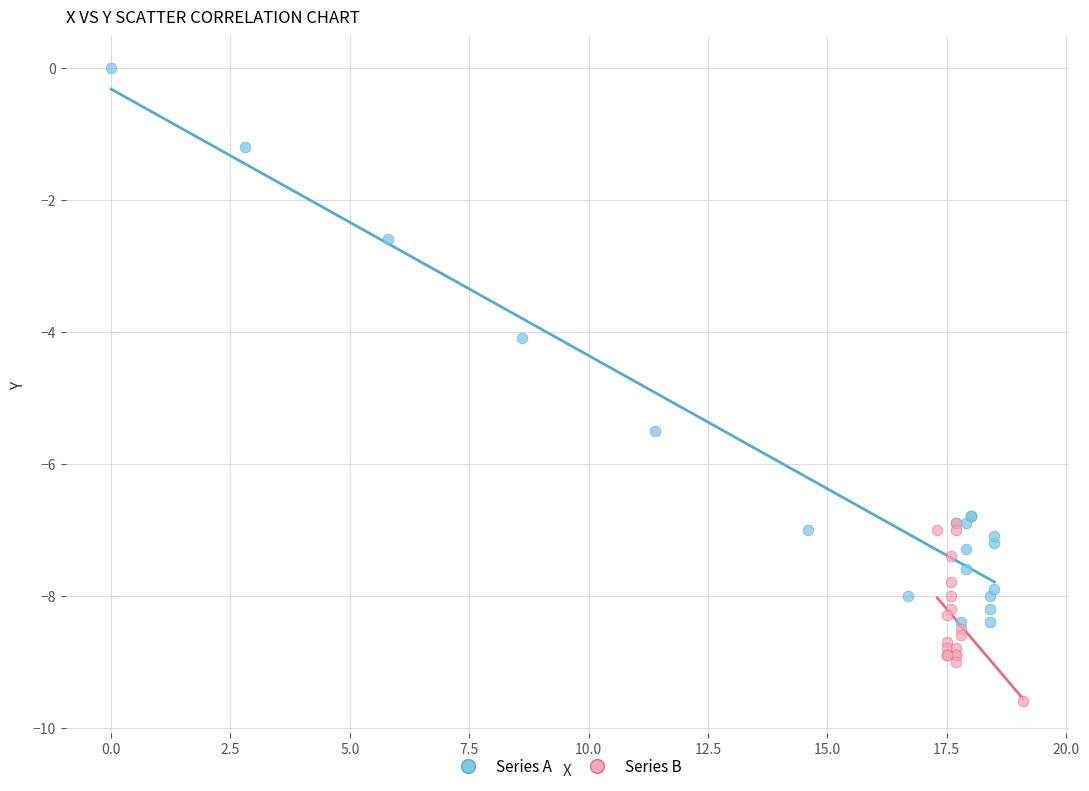

What are all the series names shown in the legend?

Series A, Series B